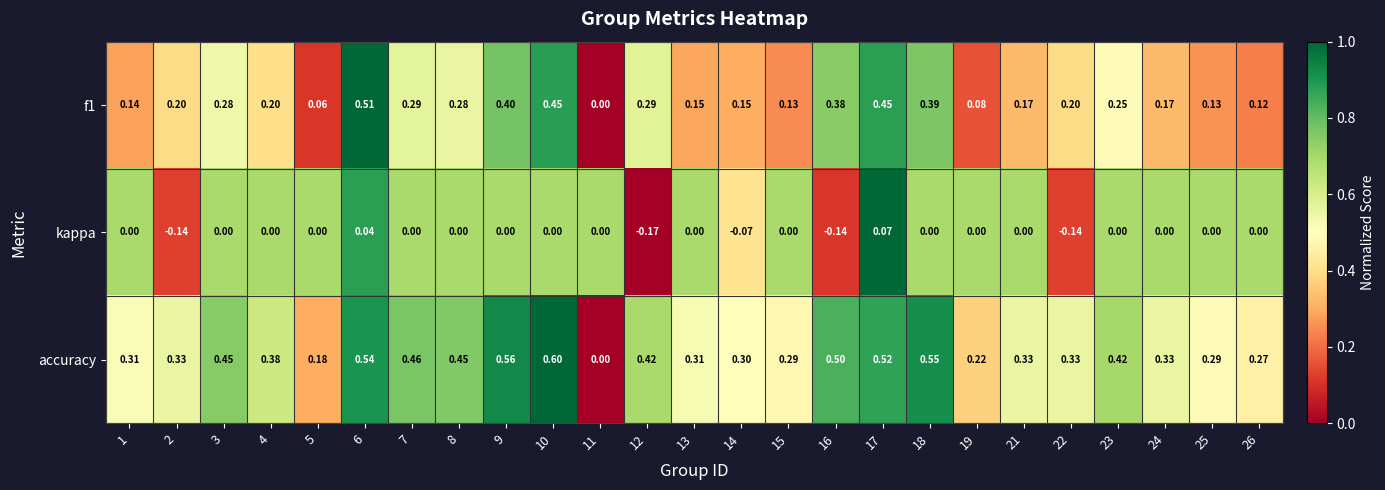

At which category is the sum across all series the highest?

6